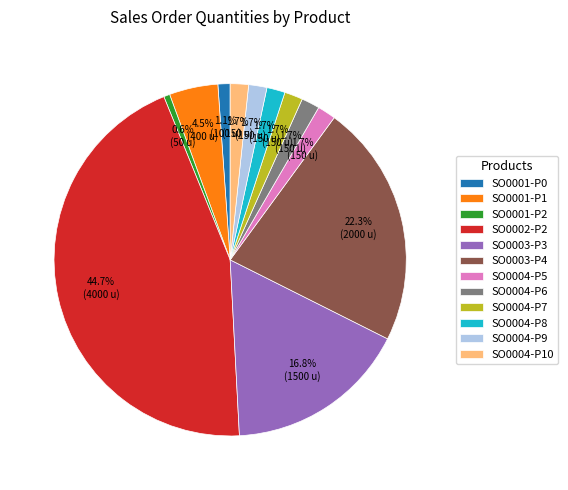

Is there a majority slice in this chart?

No